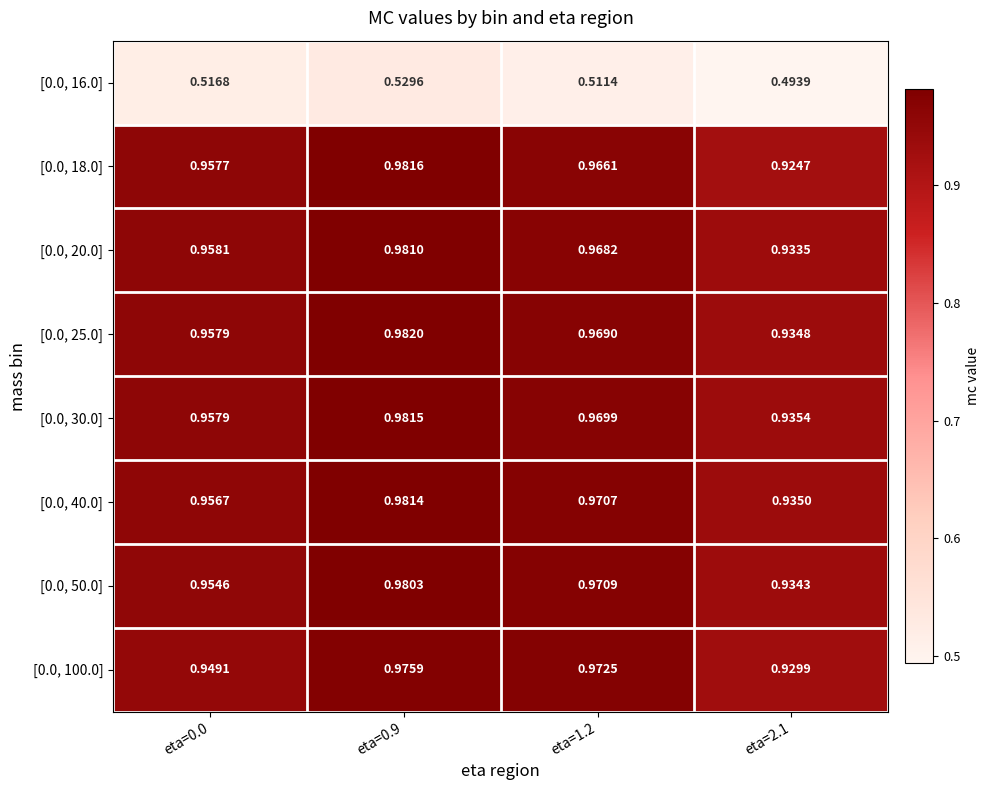

At which category is the sum across all series the highest?

eta=0.9